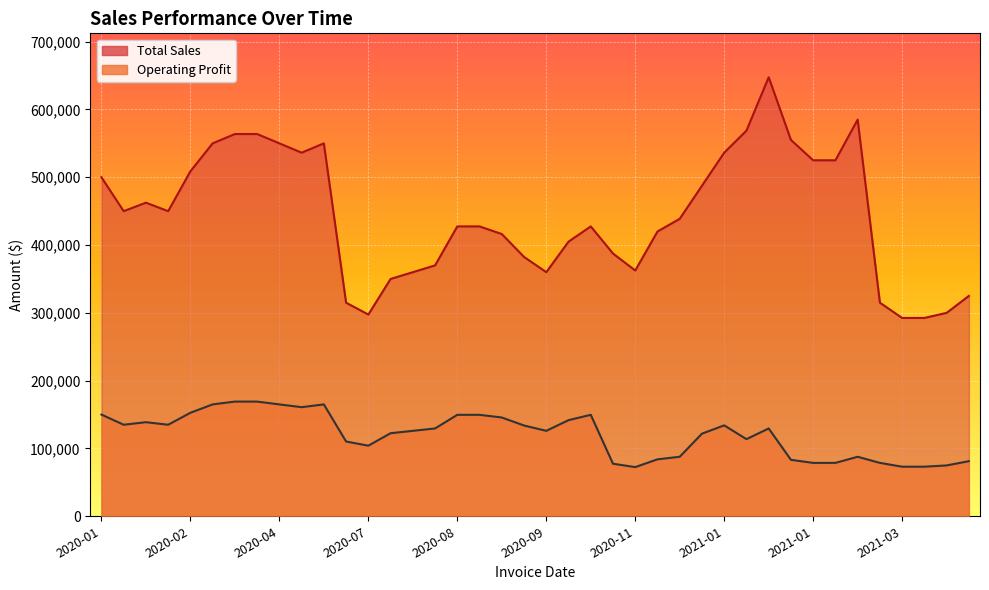

How many data points does each series have?

40